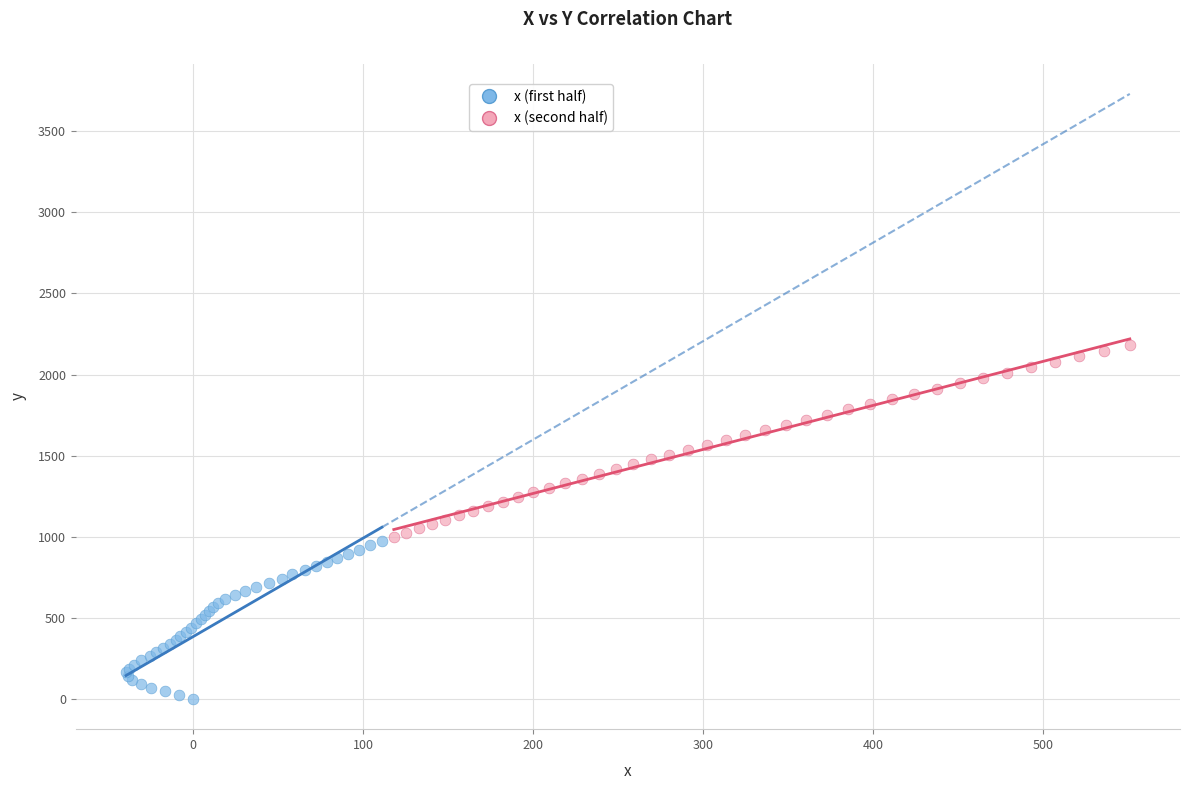

Which series reaches the maximum Y coordinate?

x (second half)